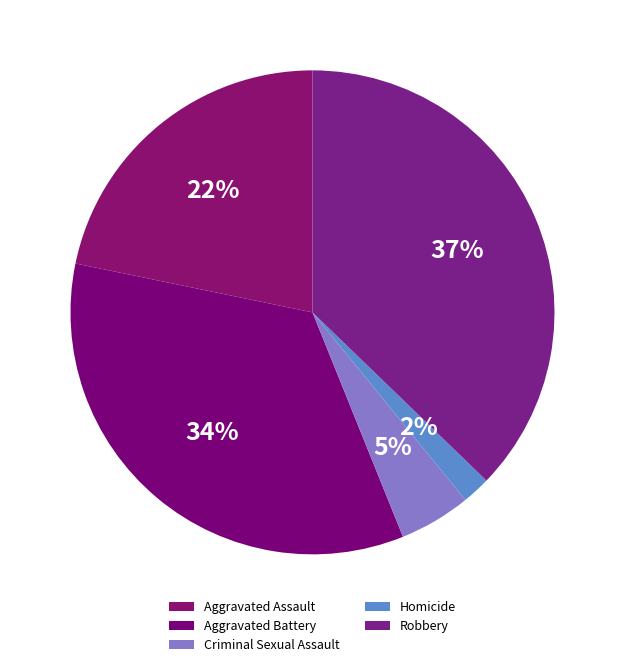

How many slices are in this pie chart?

5